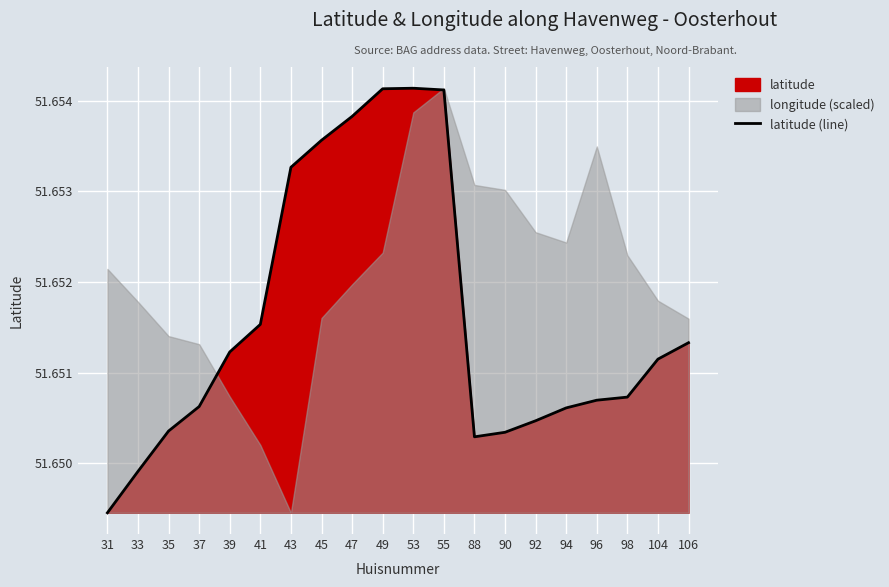

What is the sum of all values?

1033.0